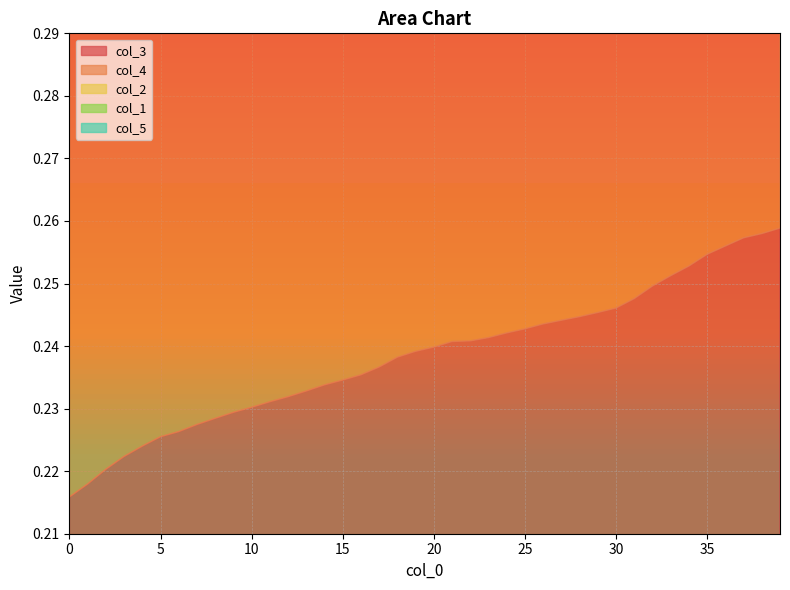

What is the minimum value shown in the chart?

0.2